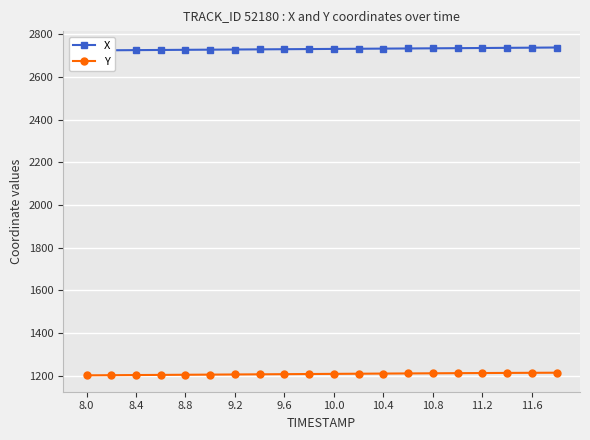

Rank the series by their average value, from highest to lowest.

X, Y